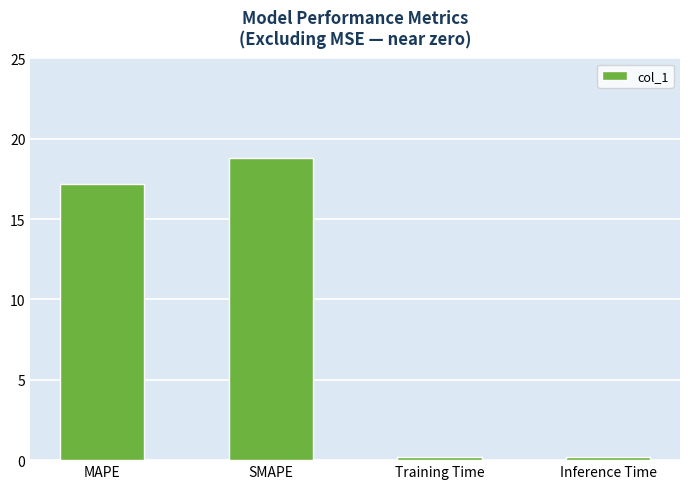

What is the change in value from SMAPE to Inference Time?

-18.6